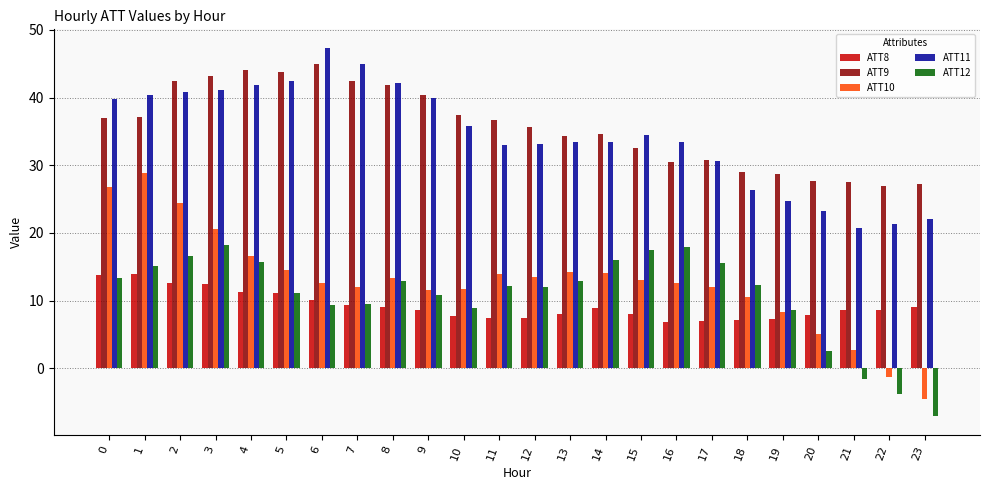

List the series in order of their peak value, lowest first.

ATT8, ATT12, ATT10, ATT9, ATT11